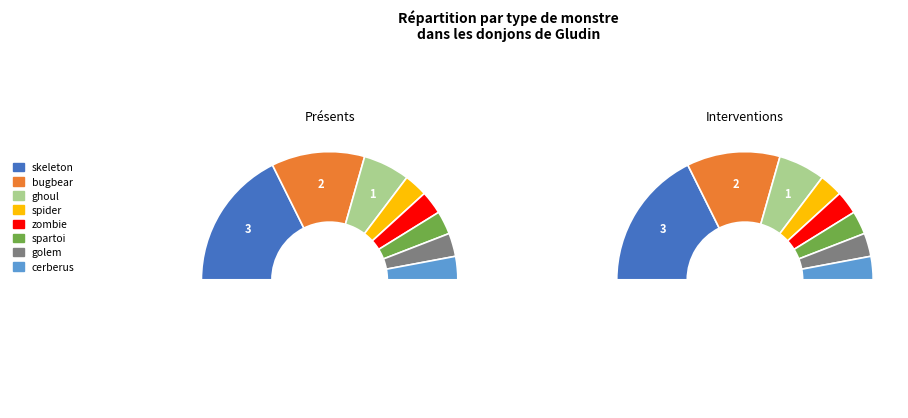

True or false: zombie accounts for 11% of the total.

False